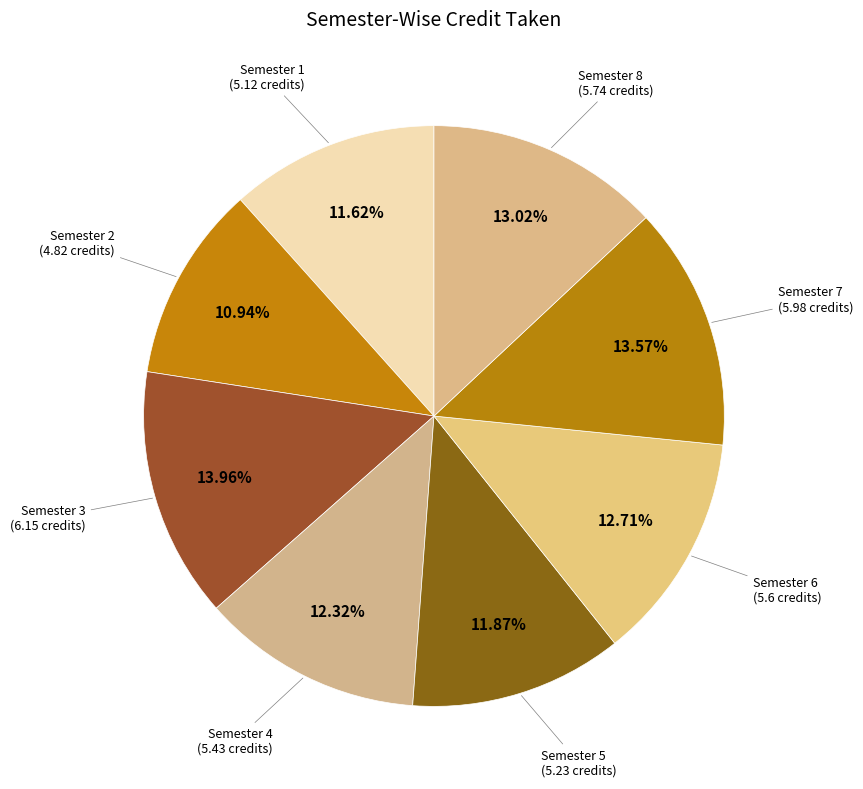

Does any single category account for the majority?

No